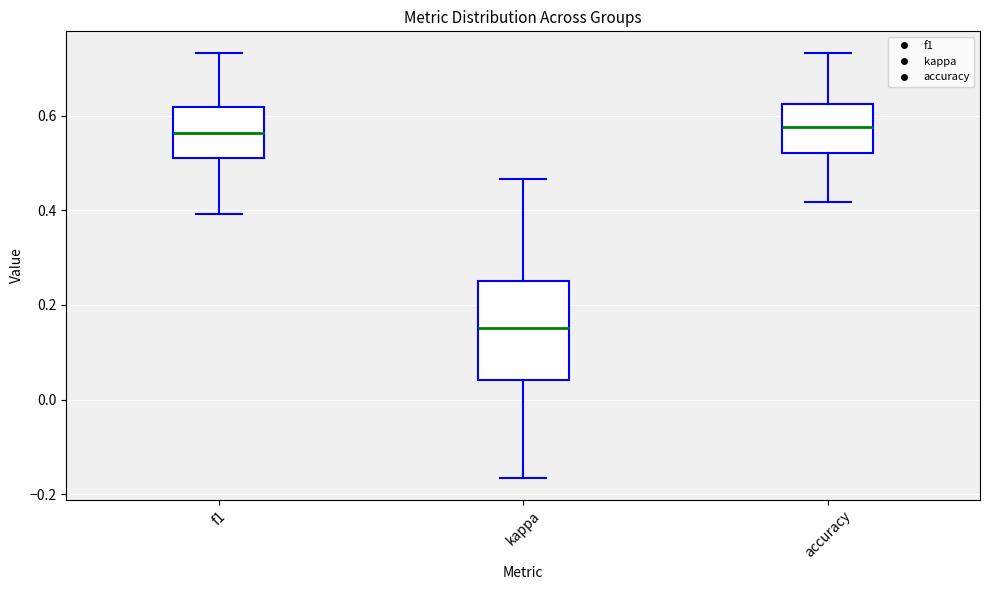

Which box's median line is the lowest?

kappa